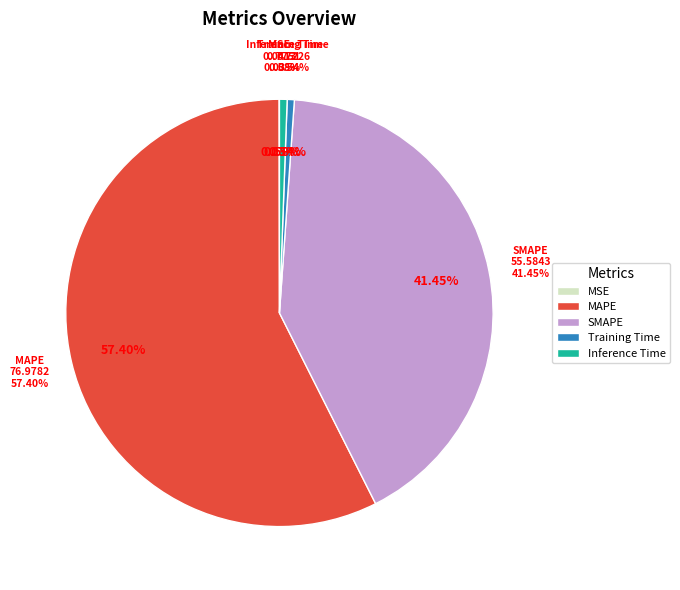

To the nearest percent, what is the average slice percentage?

20%